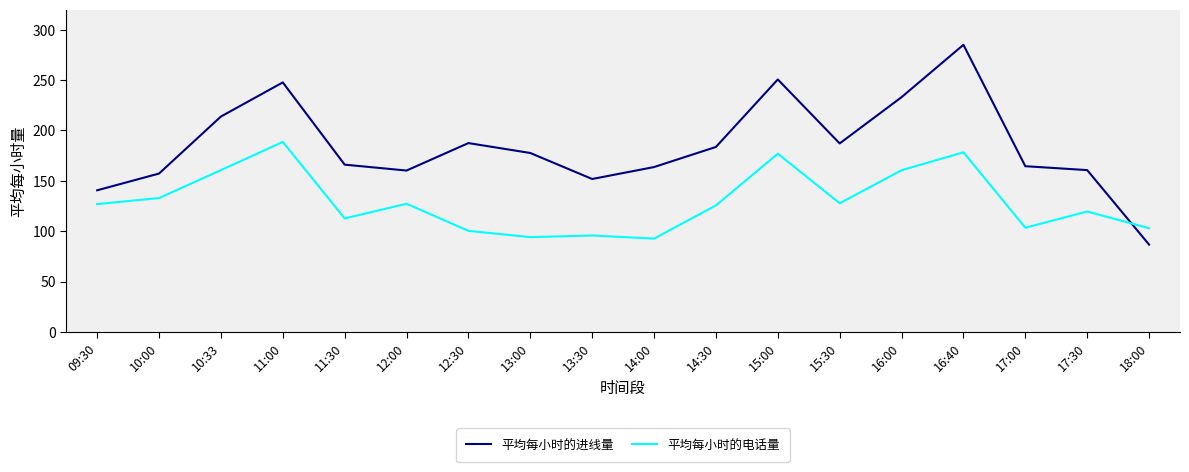

At which category does the chart reach its minimum across all series?

18:00